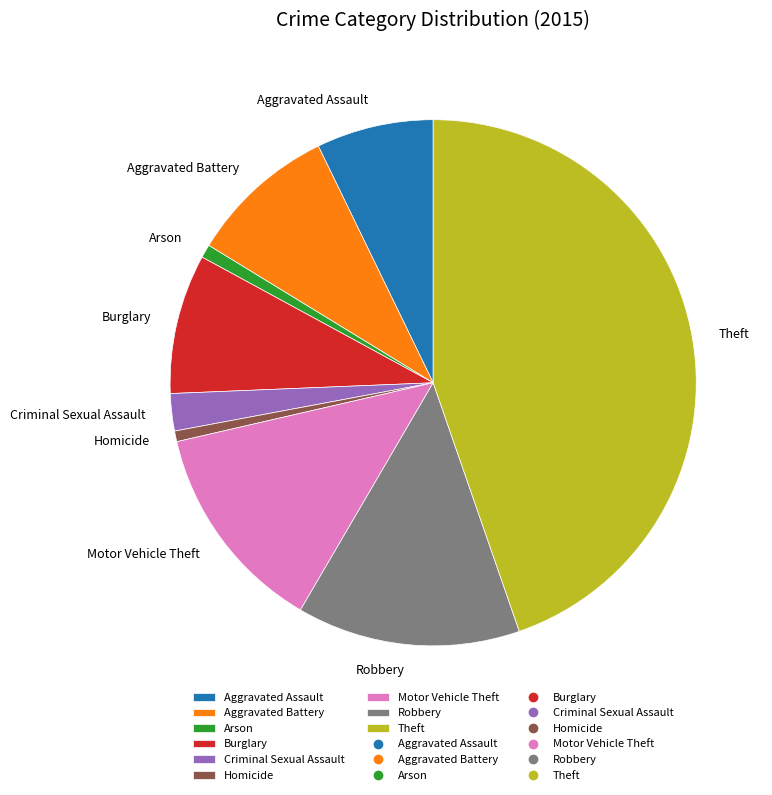

Is it true that Burglary is 1% of the pie?

False